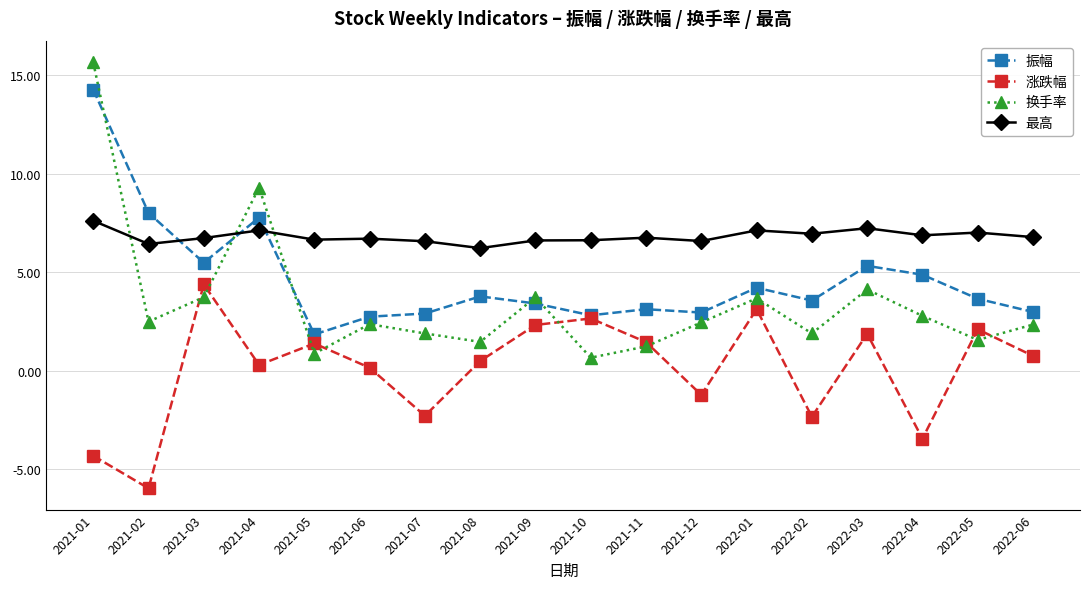

What is the value of the 涨跌幅 point at the 18th from the left?

0.8